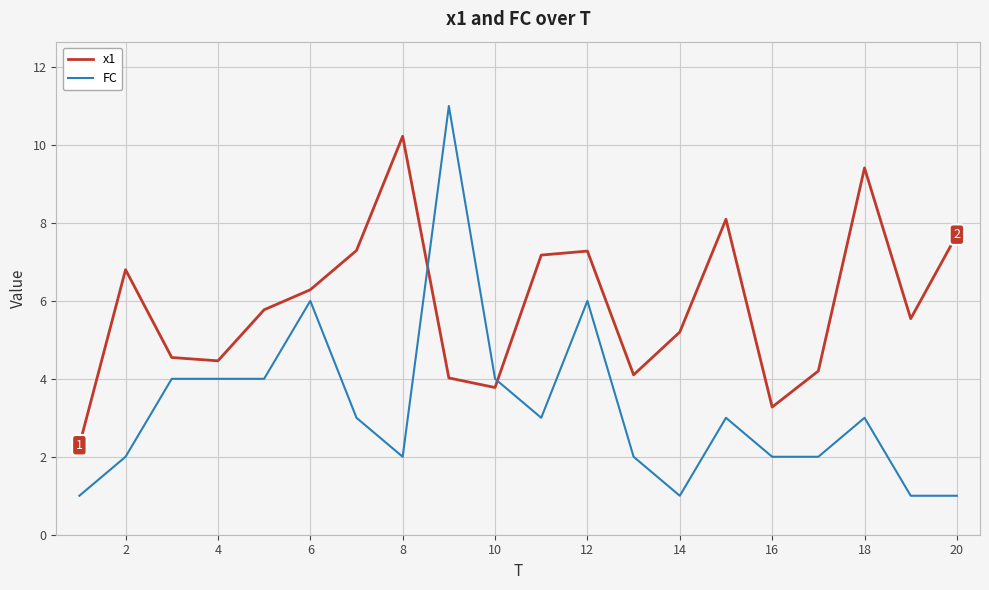

True or false: x1 and FC cross at least once.

True